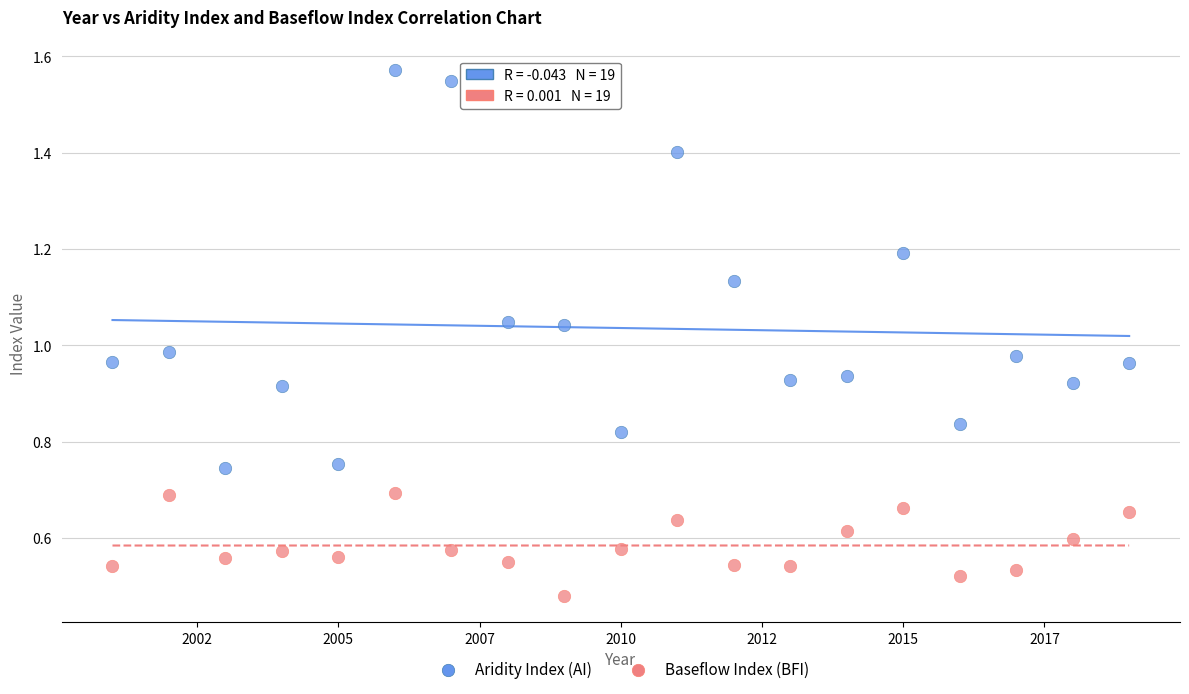

Across all data points, what is the range of X values (max minus min)?

18.0